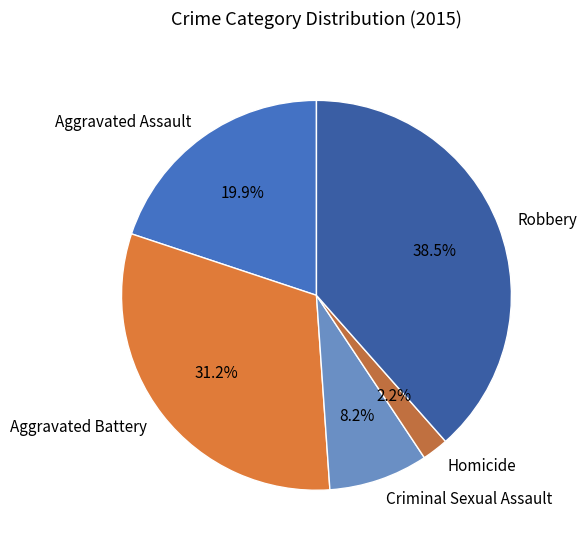

Which category has the biggest portion of the pie?

Robbery